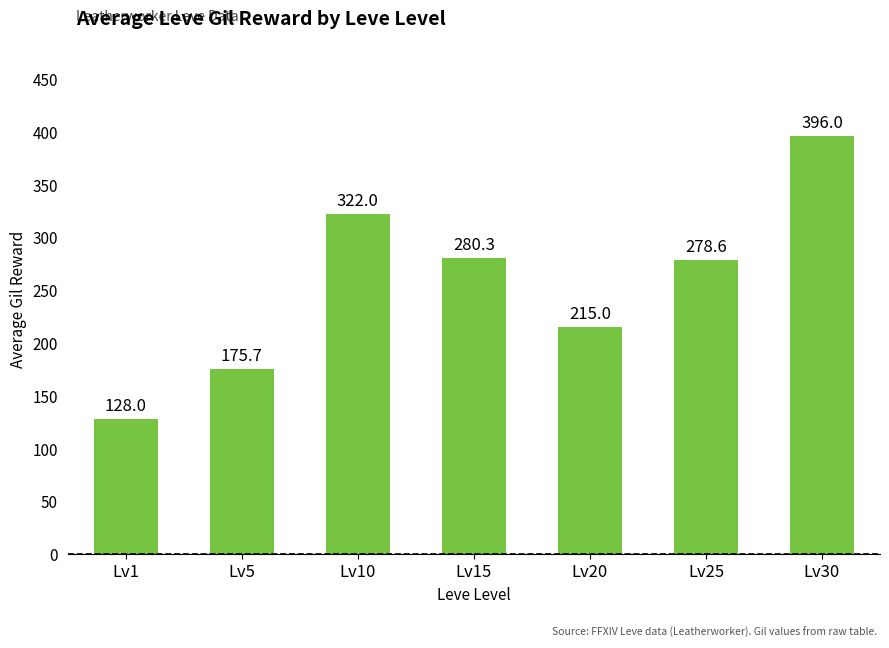

How many categories are shown in the chart?

7